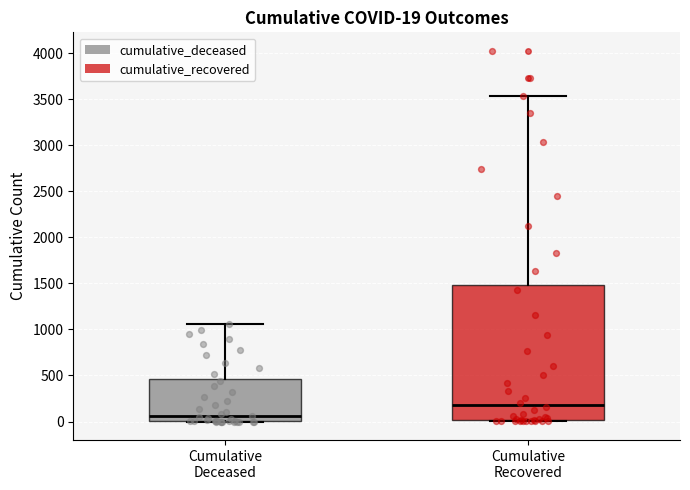

Which box's median line is the highest?

Cumulative Recovered